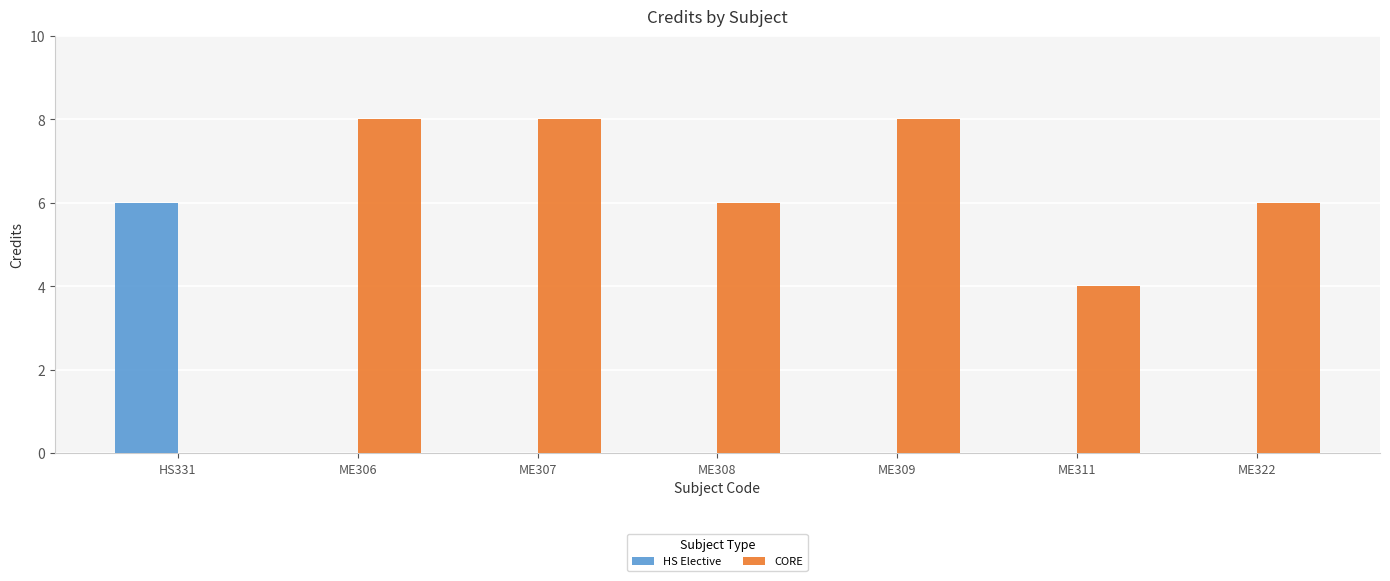

Which series has the widest spread of values?

CORE